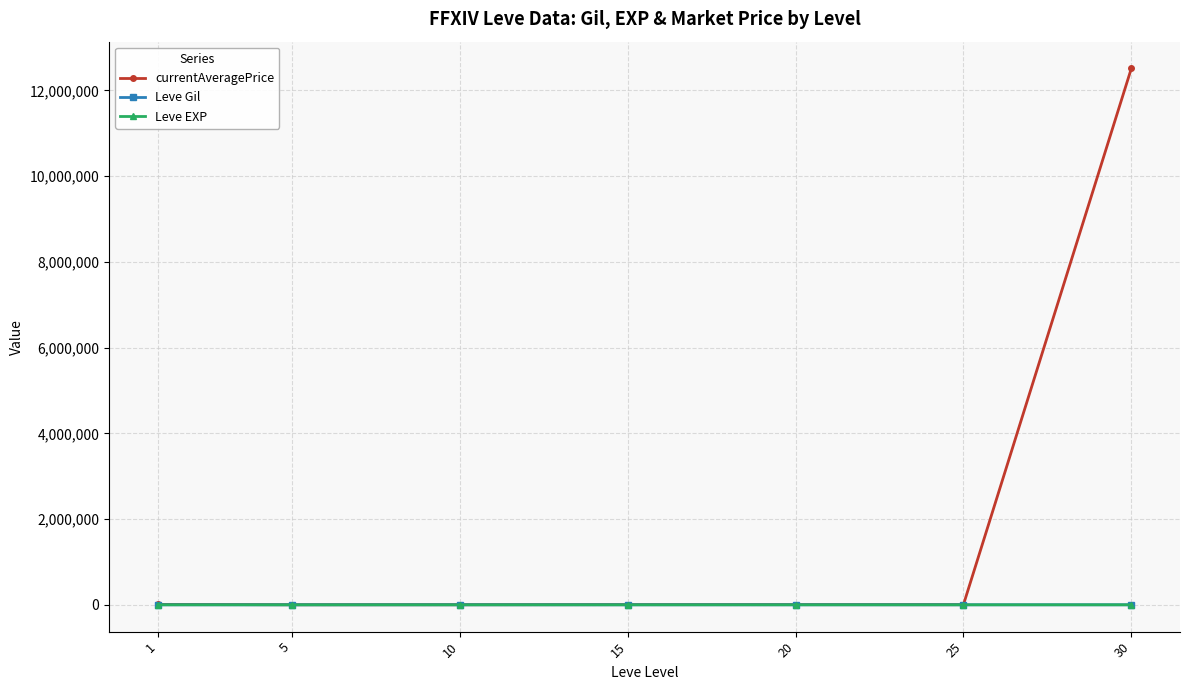

What is the sum of the currentAveragePrice values at 5 and 1?

11690.0